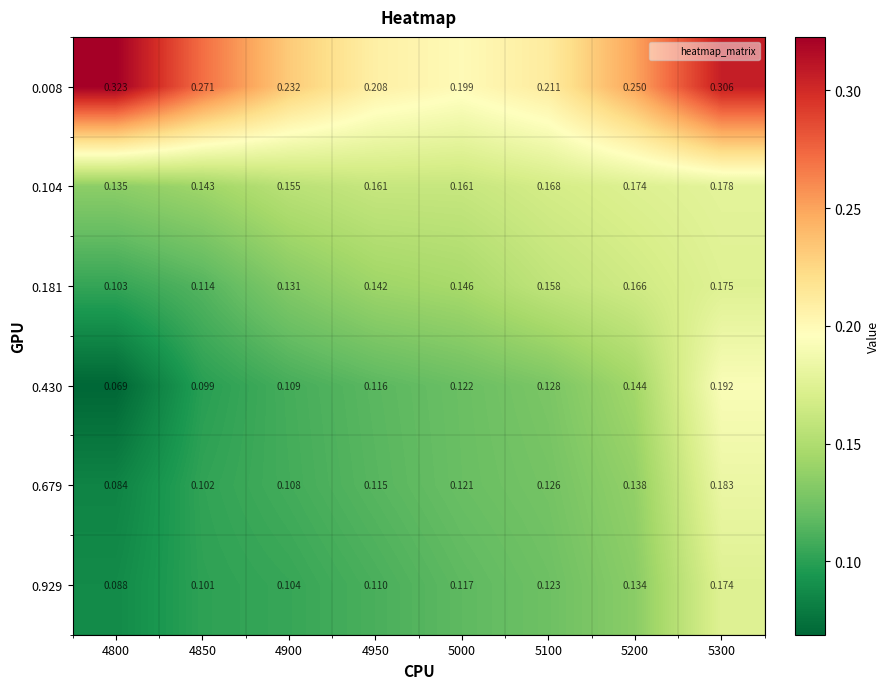

Is the value of 0.104 at 5100 greater than the value of 0.008 at 5200?

No